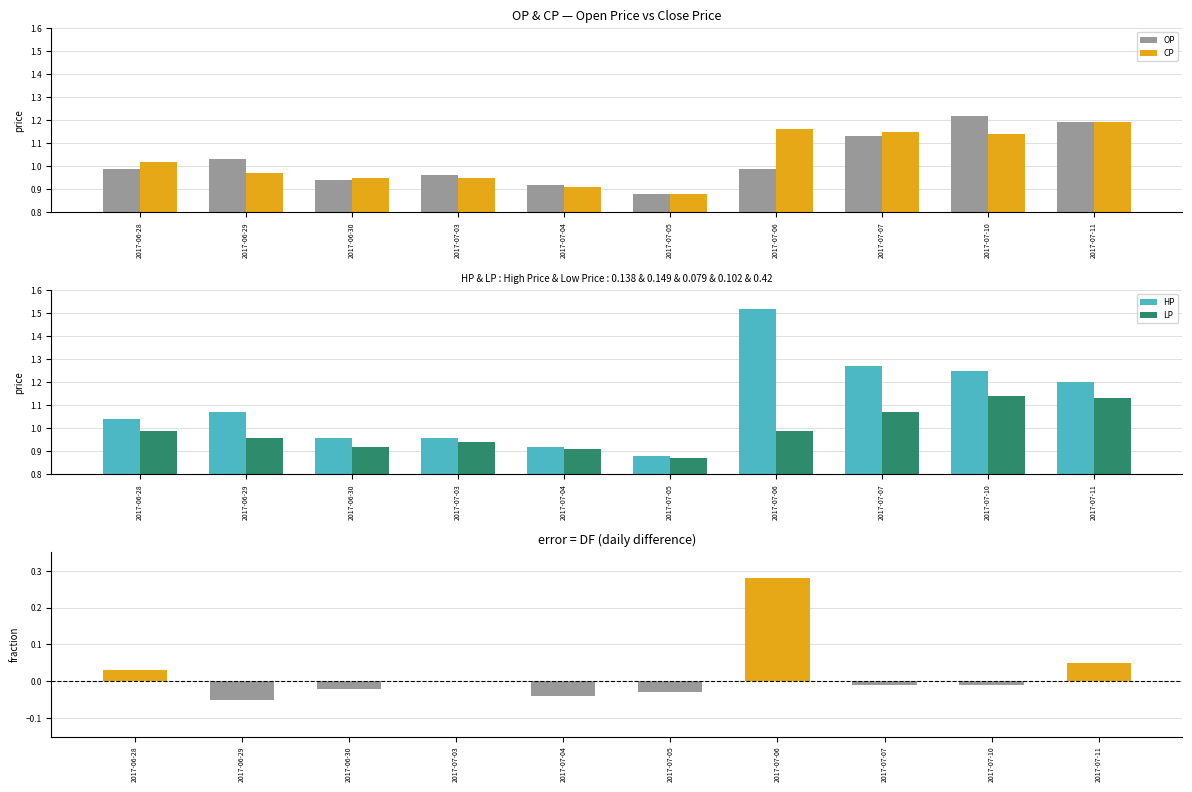

Is it true that HP equals 1.3 at 2017-07-07?

True